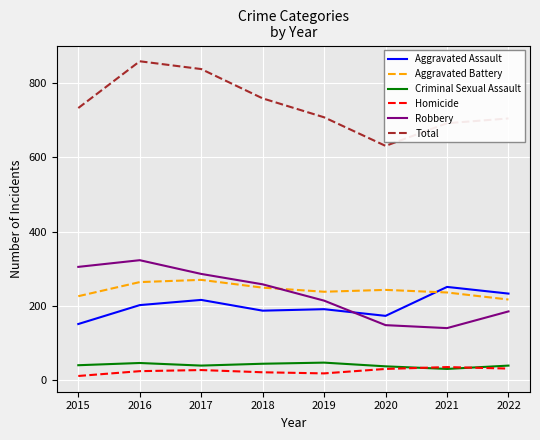

What is the difference between the maximum and second lowest values in the Total series?

167